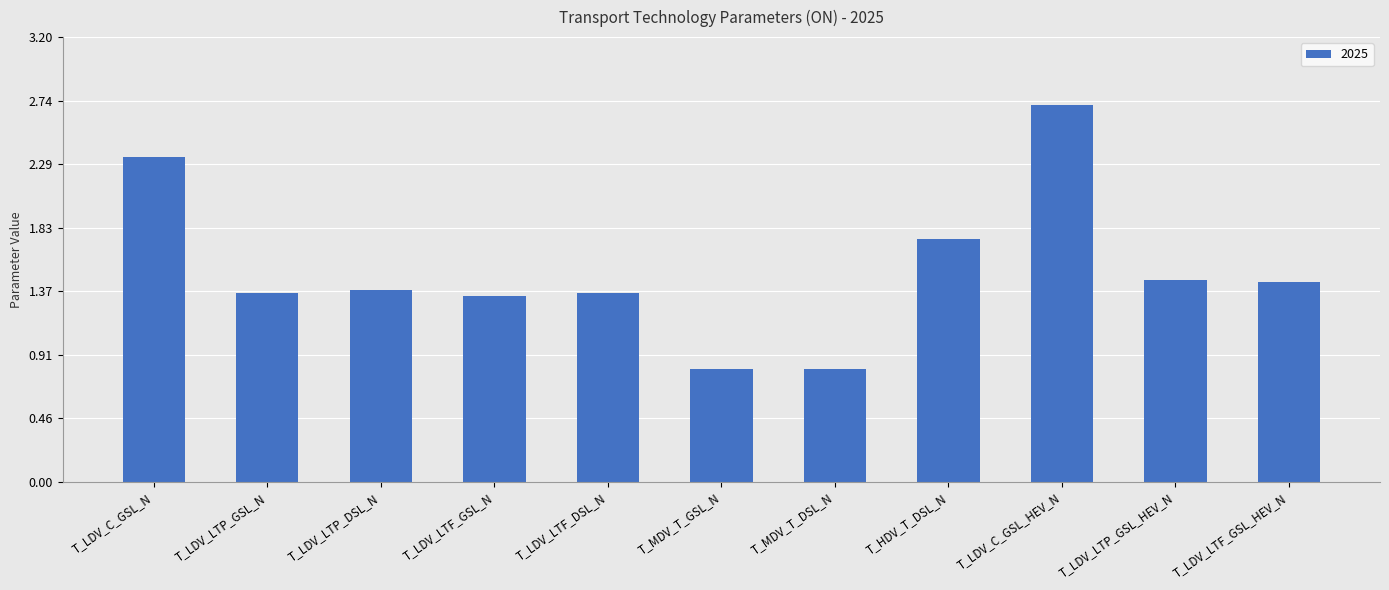

How many distinct data groups are displayed?

1